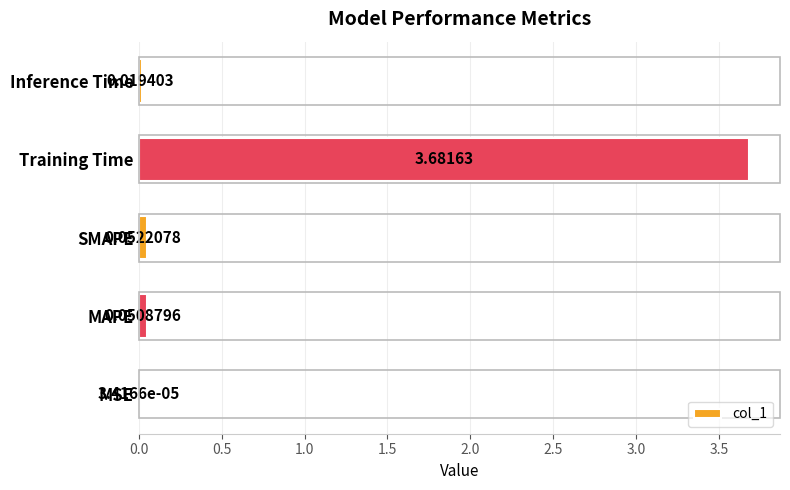

What is the sum of all values?

3.8